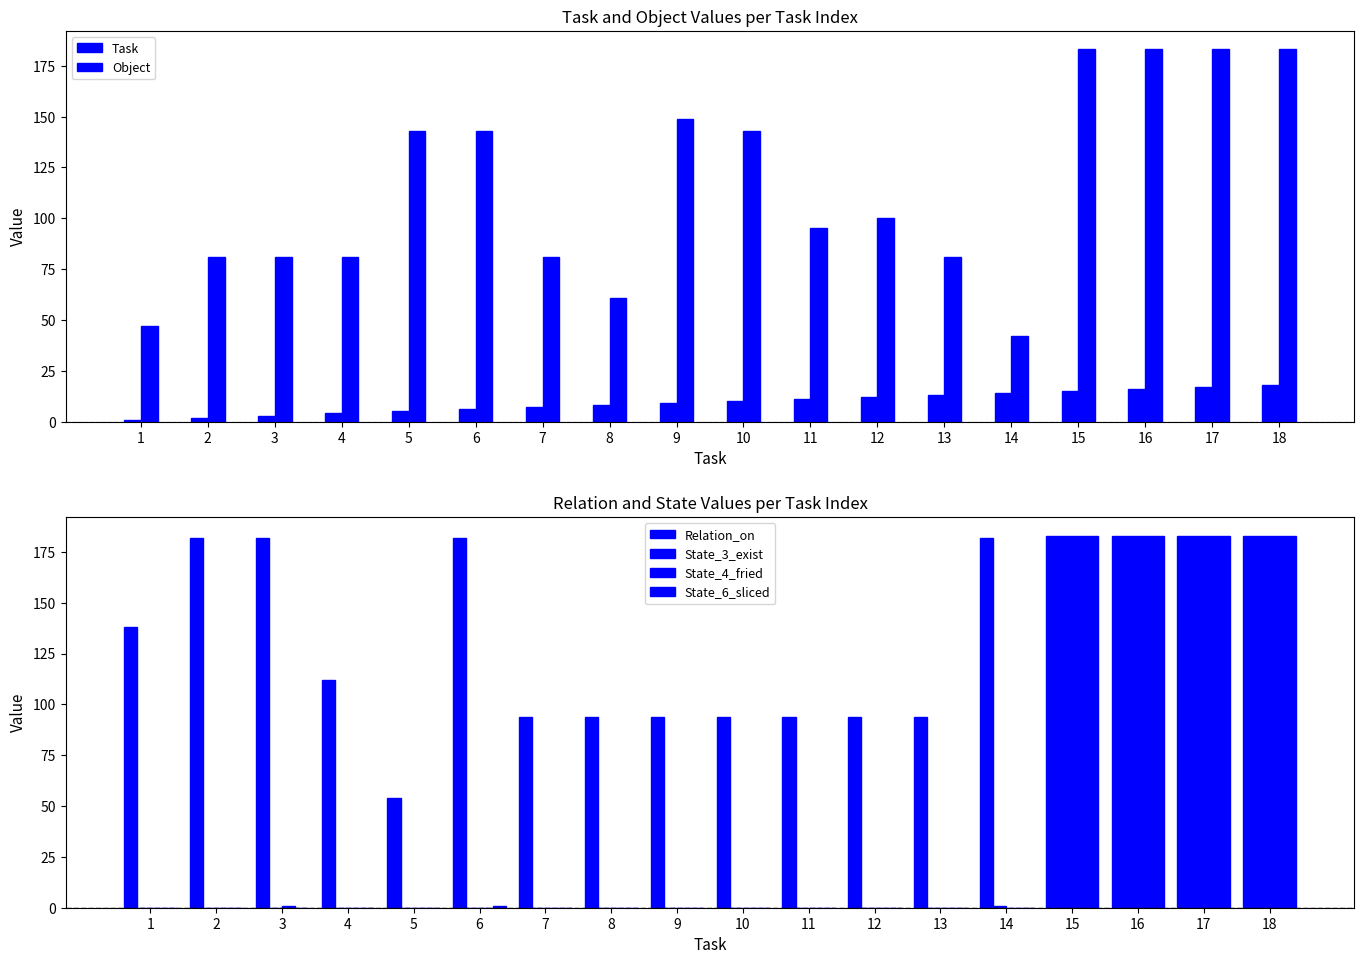

The value of Object at 3 is 81. True or false?

True